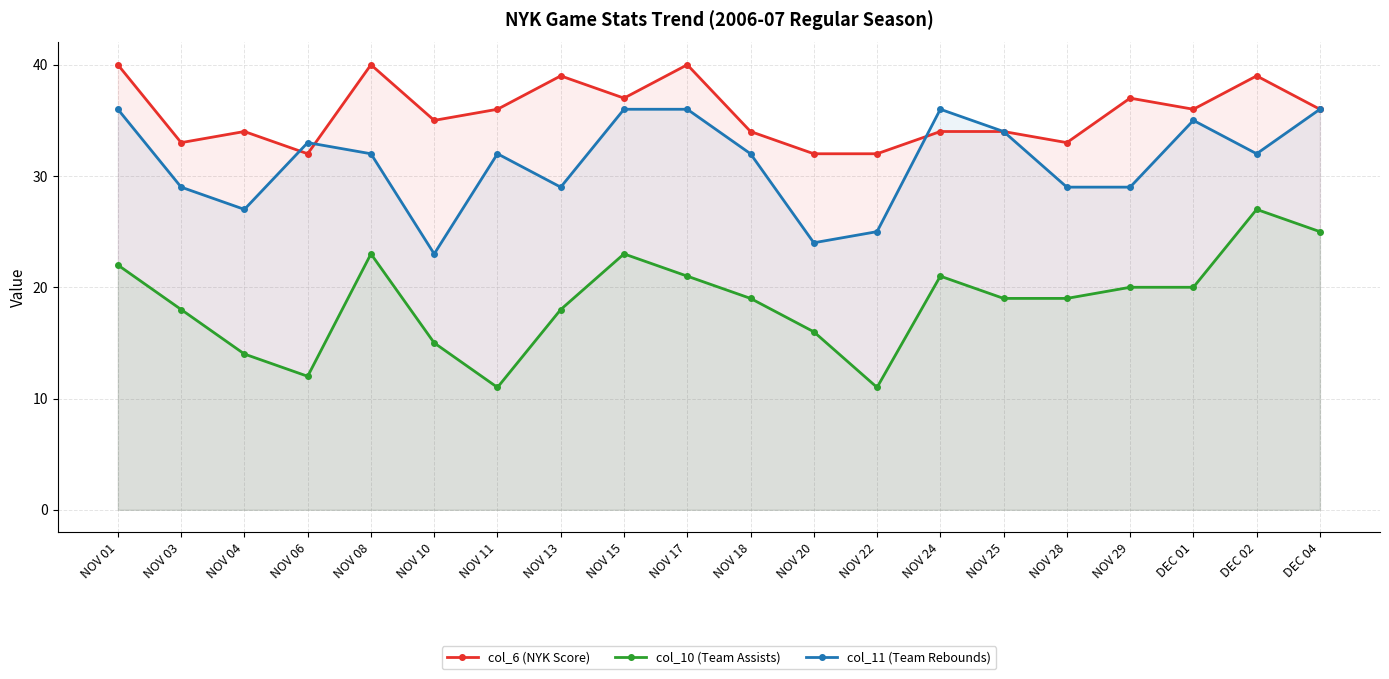

Between NOV 13 and DEC 01, which is larger?

NOV 13